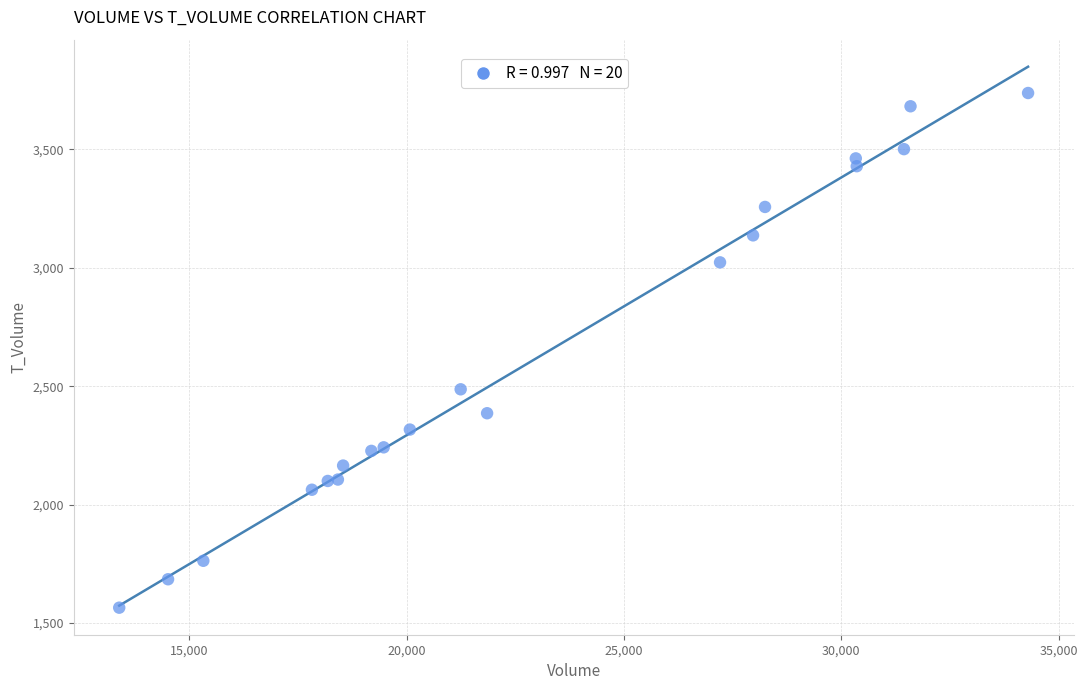

What is the range of X values (max minus min)?

20913